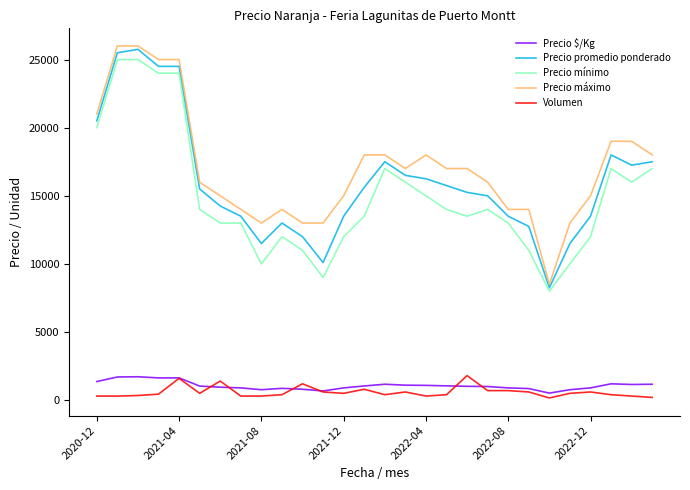

True or false: Volumen and Precio mínimo intersect in this chart.

False